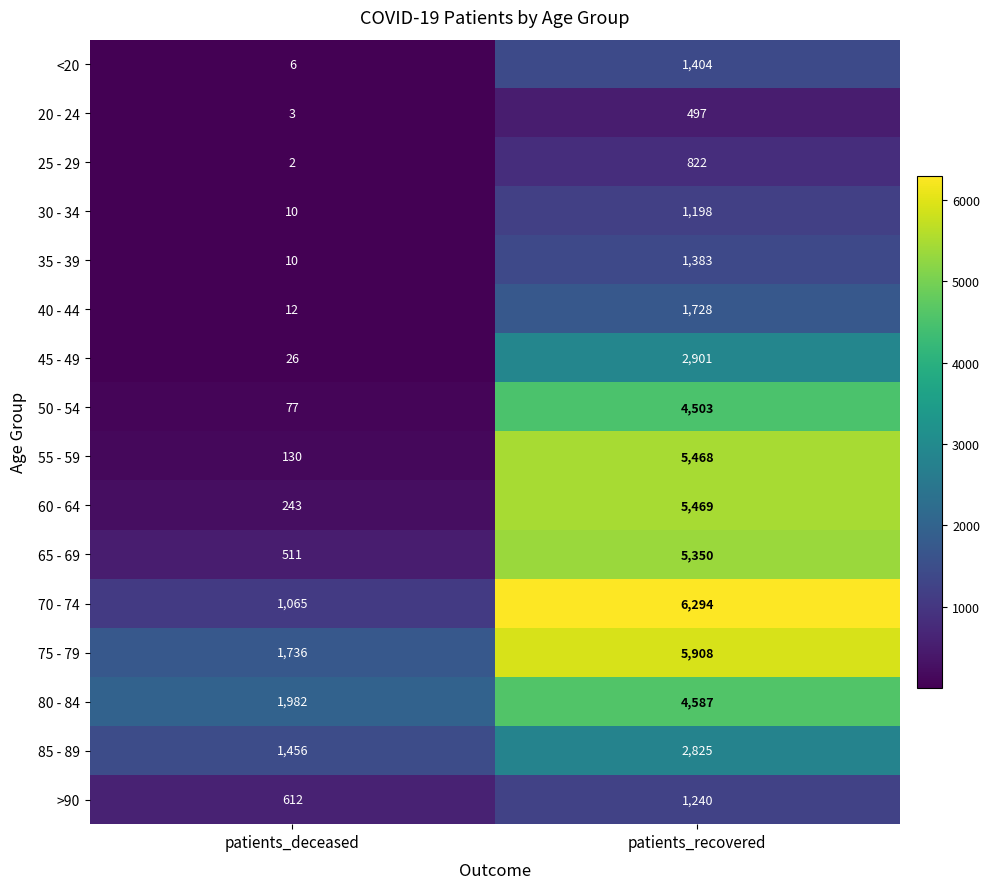

What is the sum of all 40 - 44 values?

1740